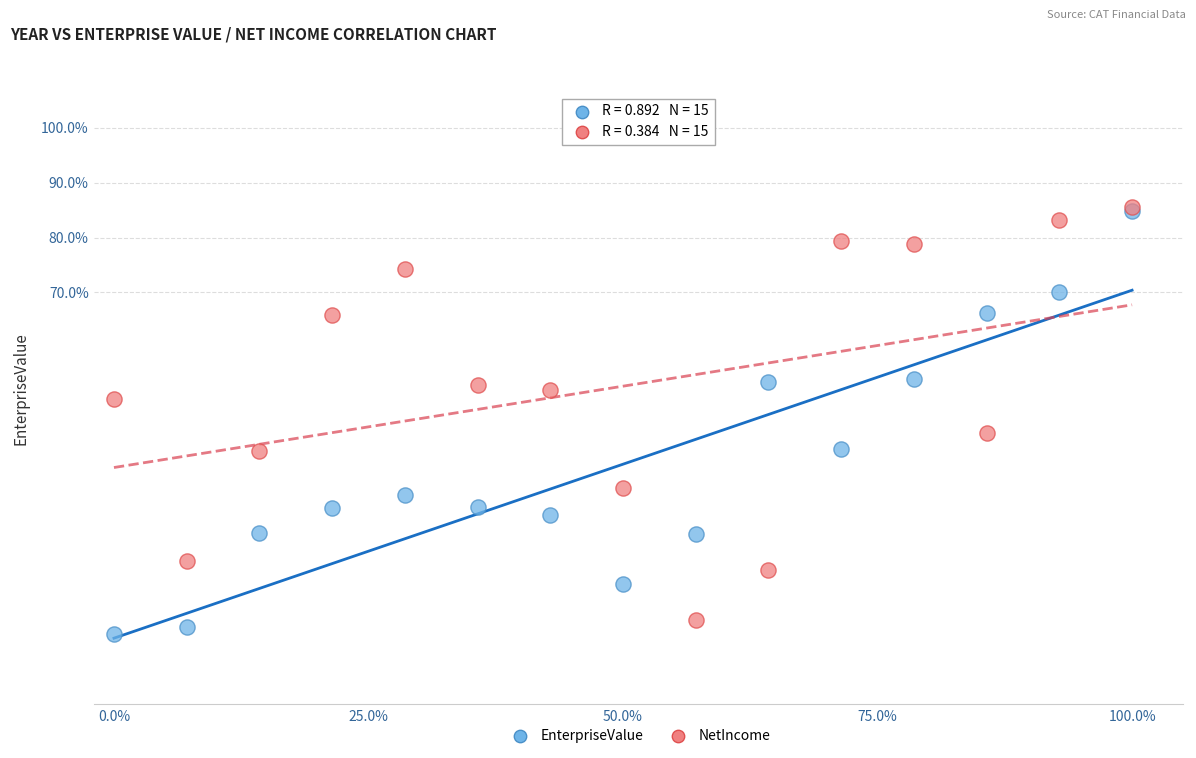

What are all the series names shown in the legend?

EnterpriseValue, NetIncome